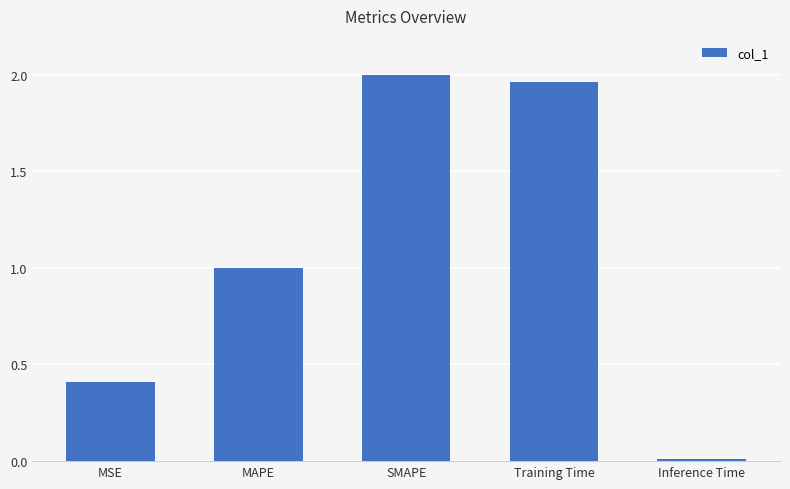

Rank the categories by value from highest to lowest.

SMAPE, Training Time, MAPE, MSE, Inference Time